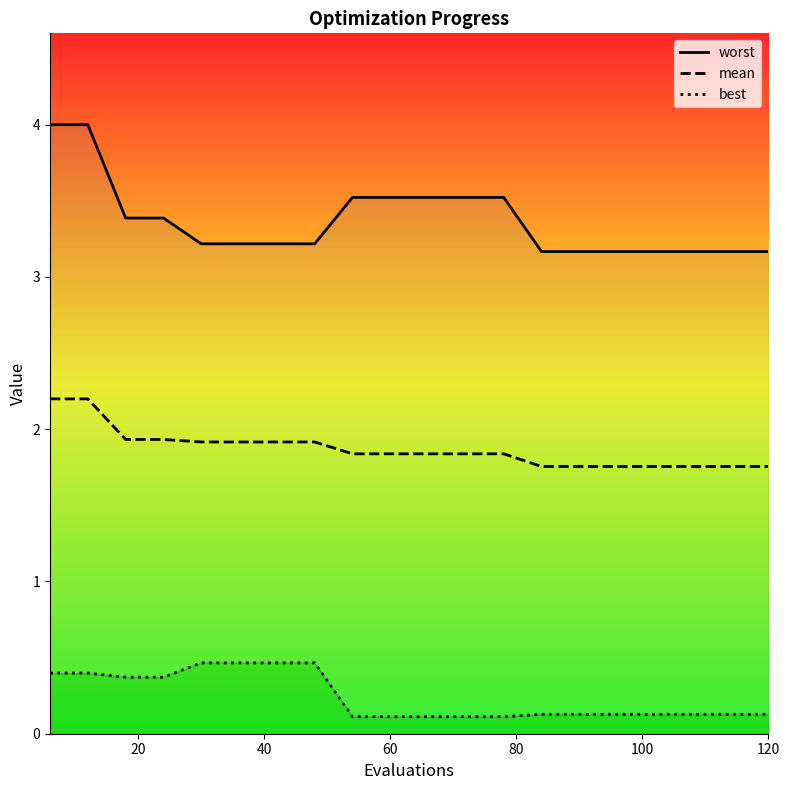

What is the minimum value for mean?

1.8